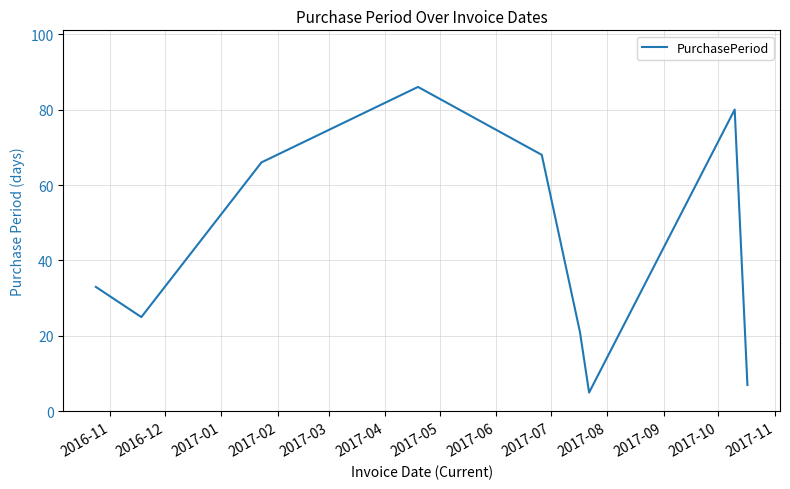

What is the difference between the maximum and minimum values?

81